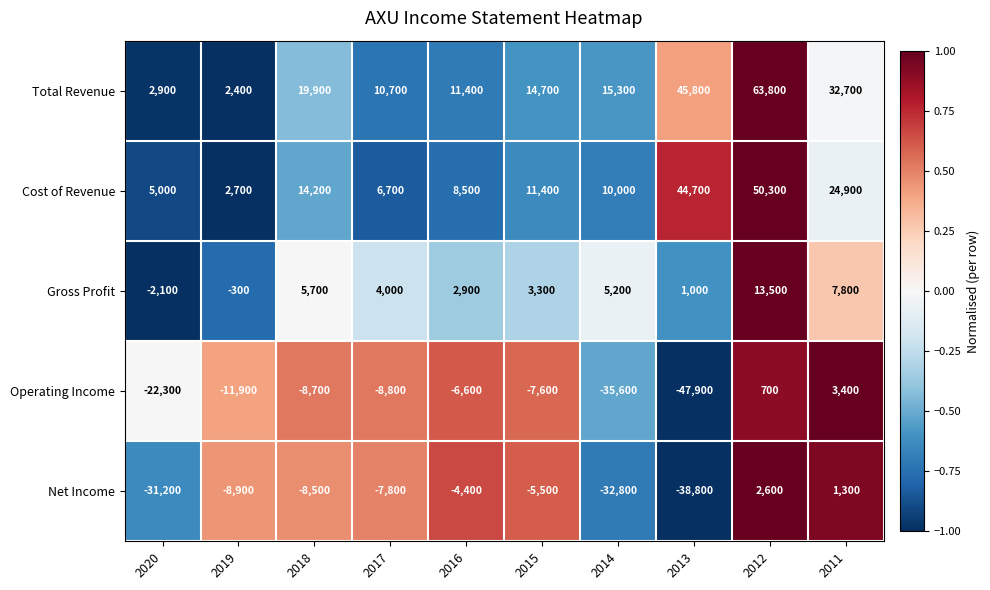

What is the approximate value of Total Revenue at 2015, to the nearest 10?

14700